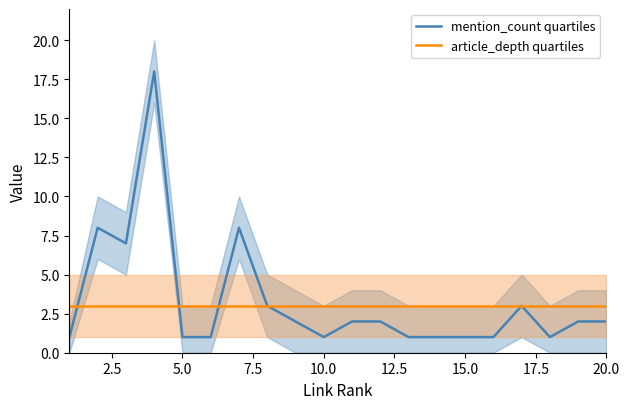

What is the maximum value for article_depth quartiles?

3